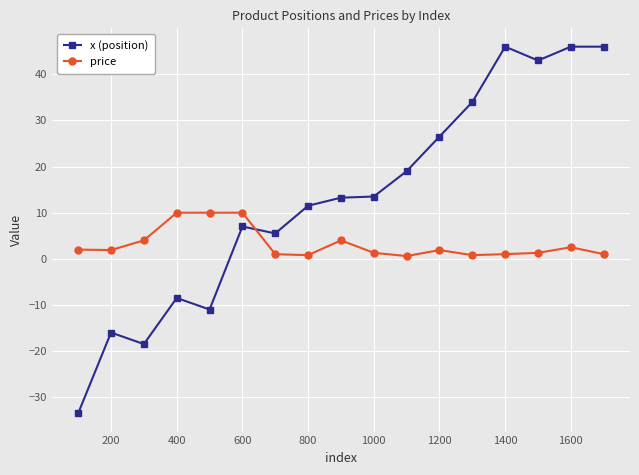

In x (position), how many points are lower than both neighbors (excluding endpoints)?

4